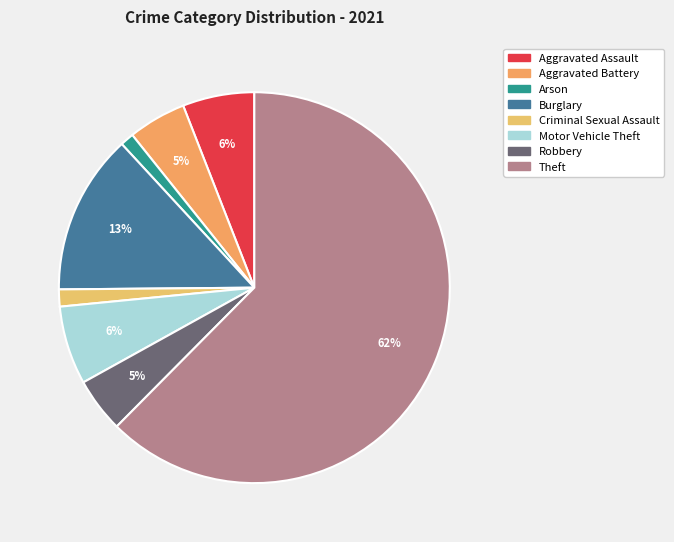

Is there any slice that represents more than half of the pie?

Yes